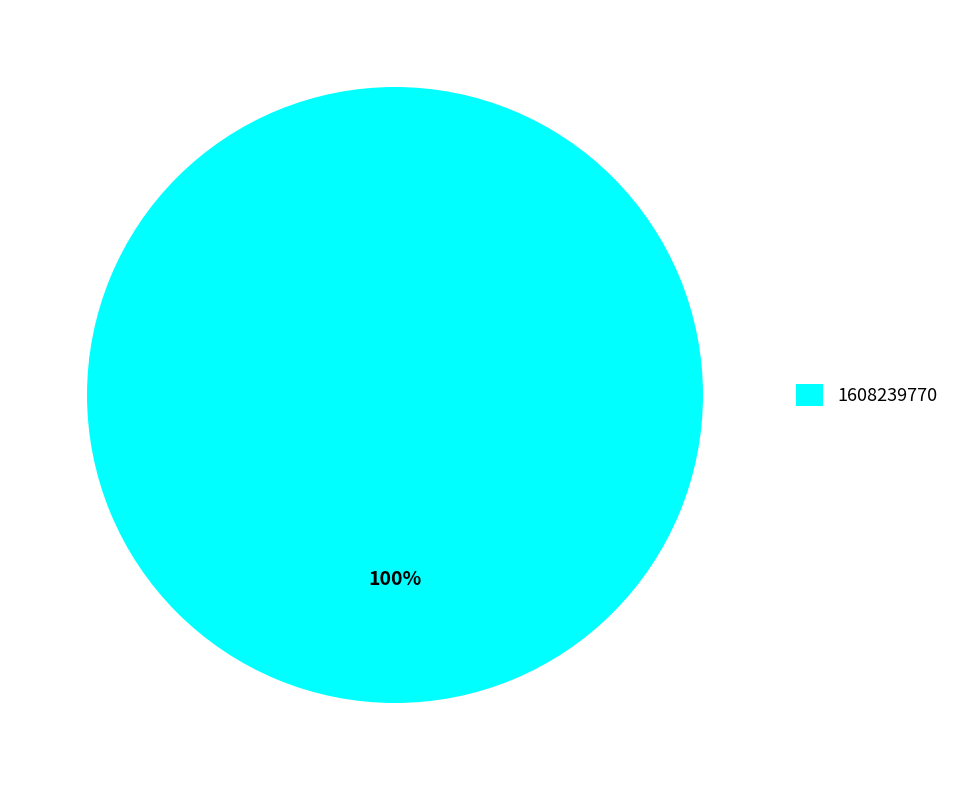

Rank the categories by value from highest to lowest.

1608239770